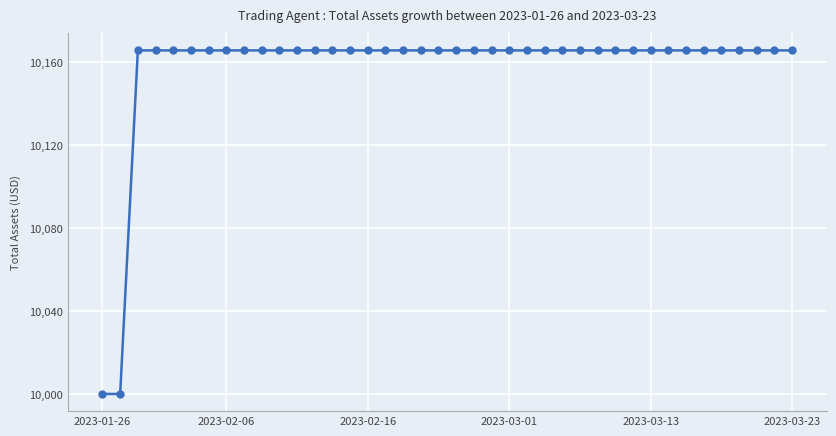

What is the minimum value shown in the chart?

10000.0